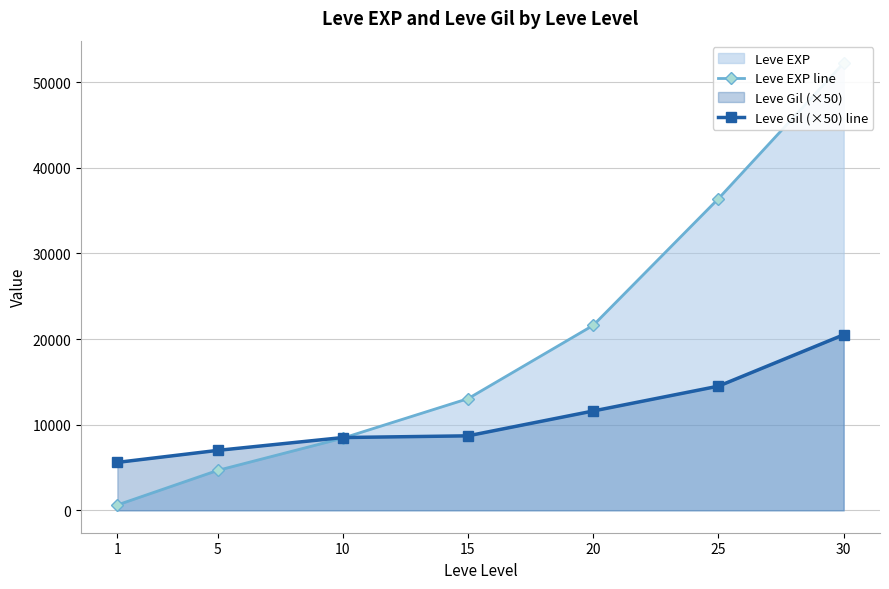

The Leve EXP line series shows 12845 at 10. True or false?

False